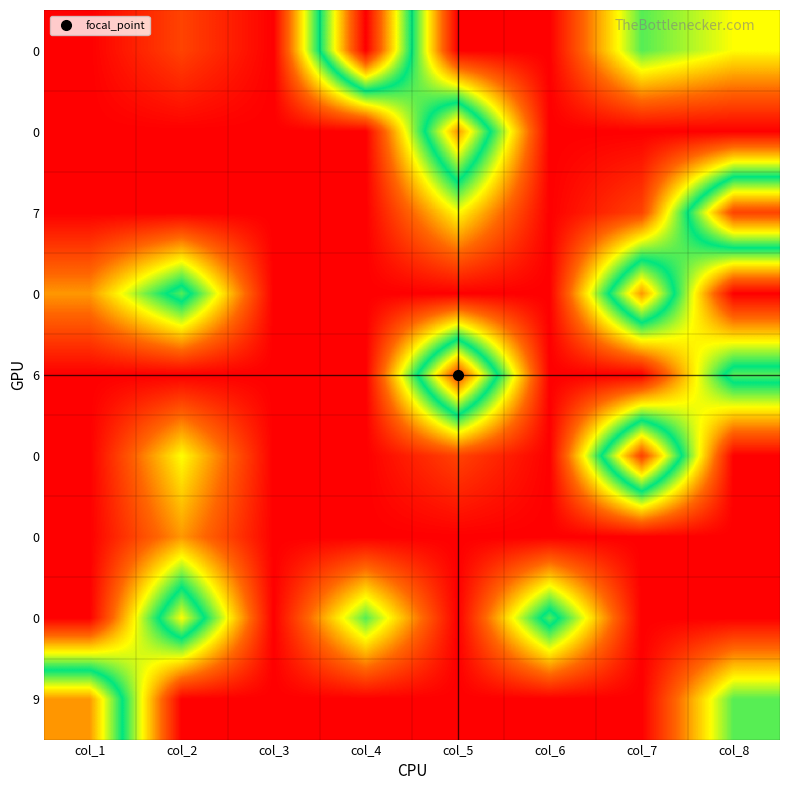

Between col_1 and col_8, which is larger?

col_8